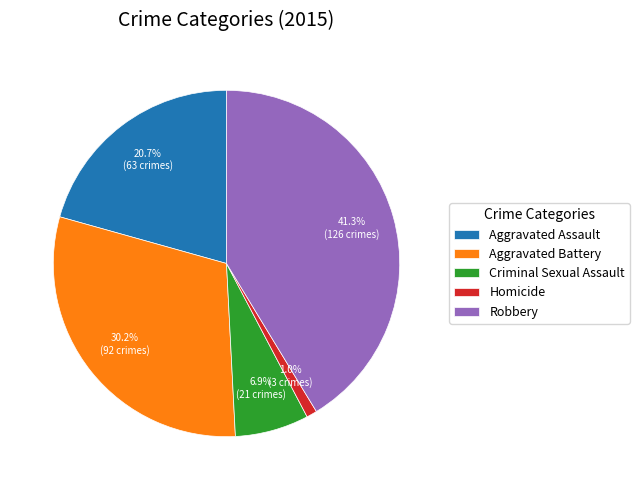

What percentage do Aggravated Assault and Aggravated Battery together represent?

50.8%